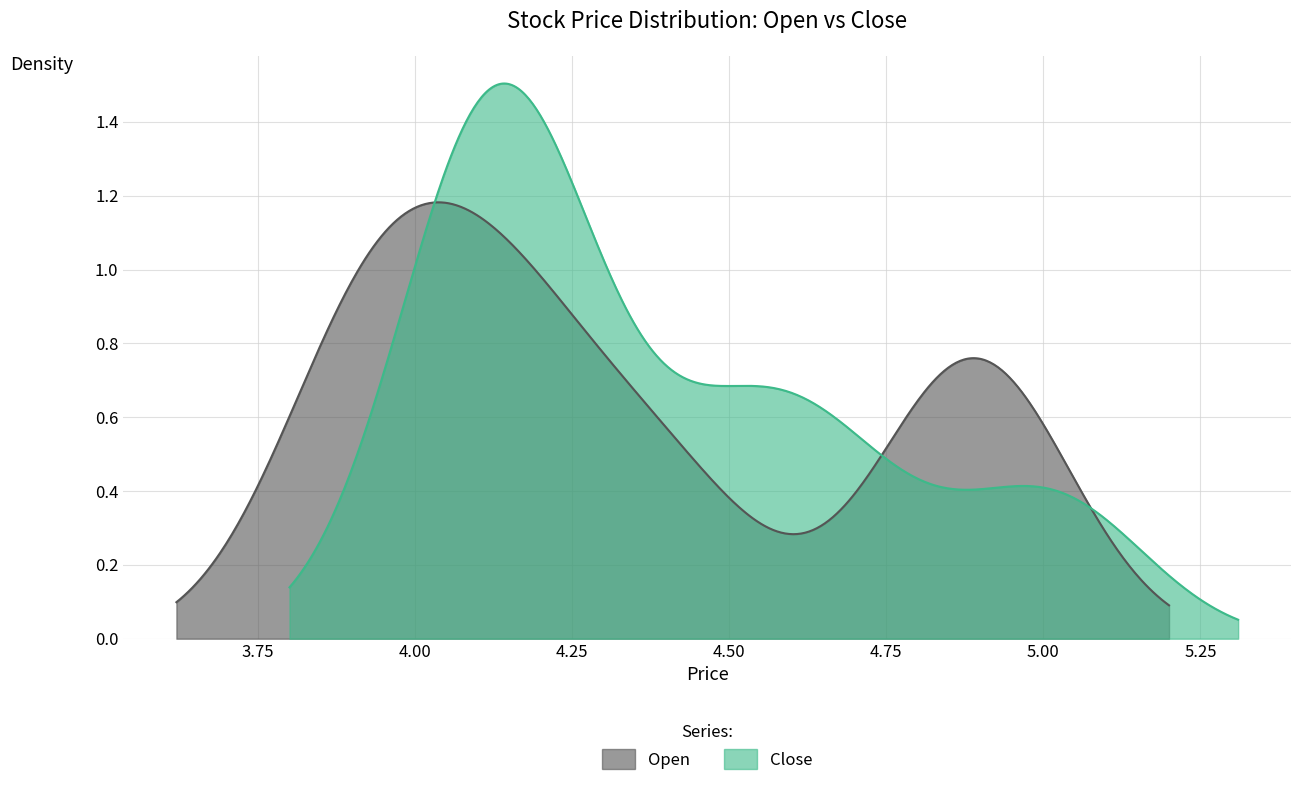

True or false: Close and Open intersect in this chart.

True